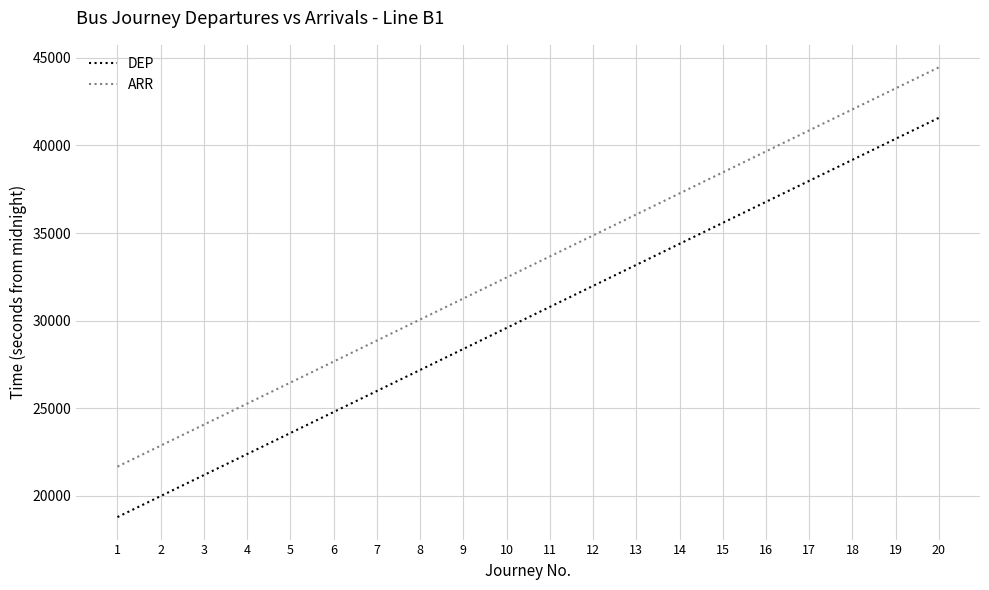

What are all the series names shown in the legend?

DEP, ARR